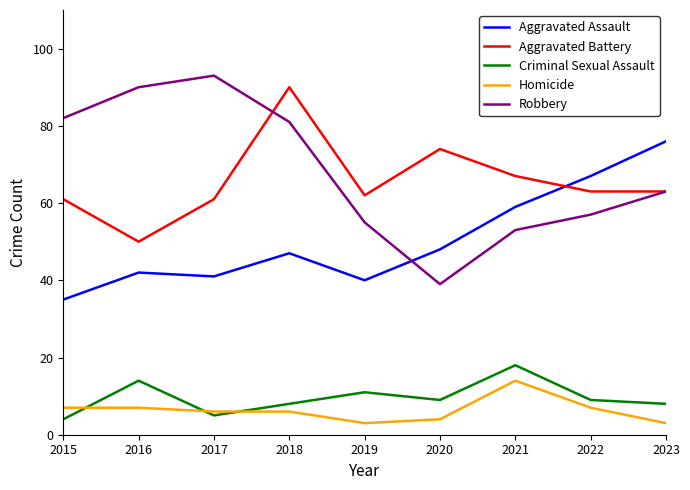

Is it true that Criminal Sexual Assault equals 5 at 2017?

True